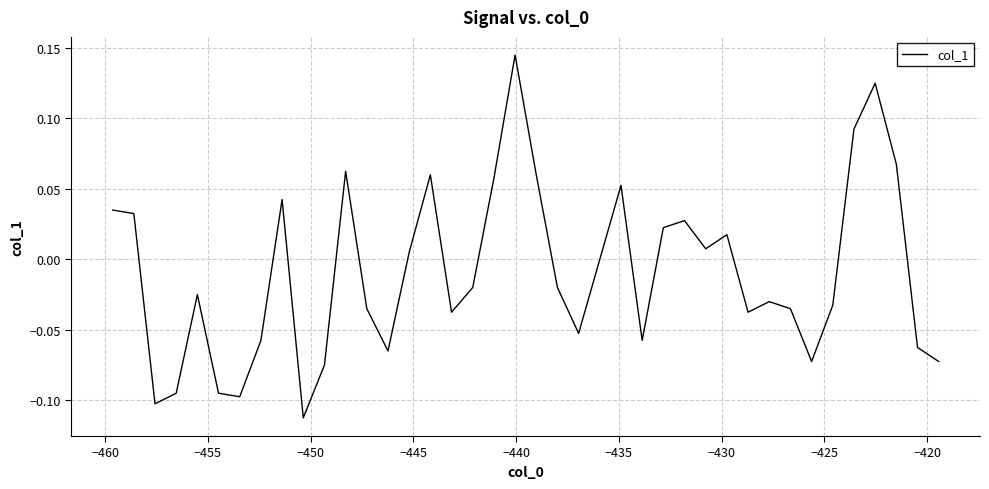

What is the difference between the maximum and minimum values?

0.3